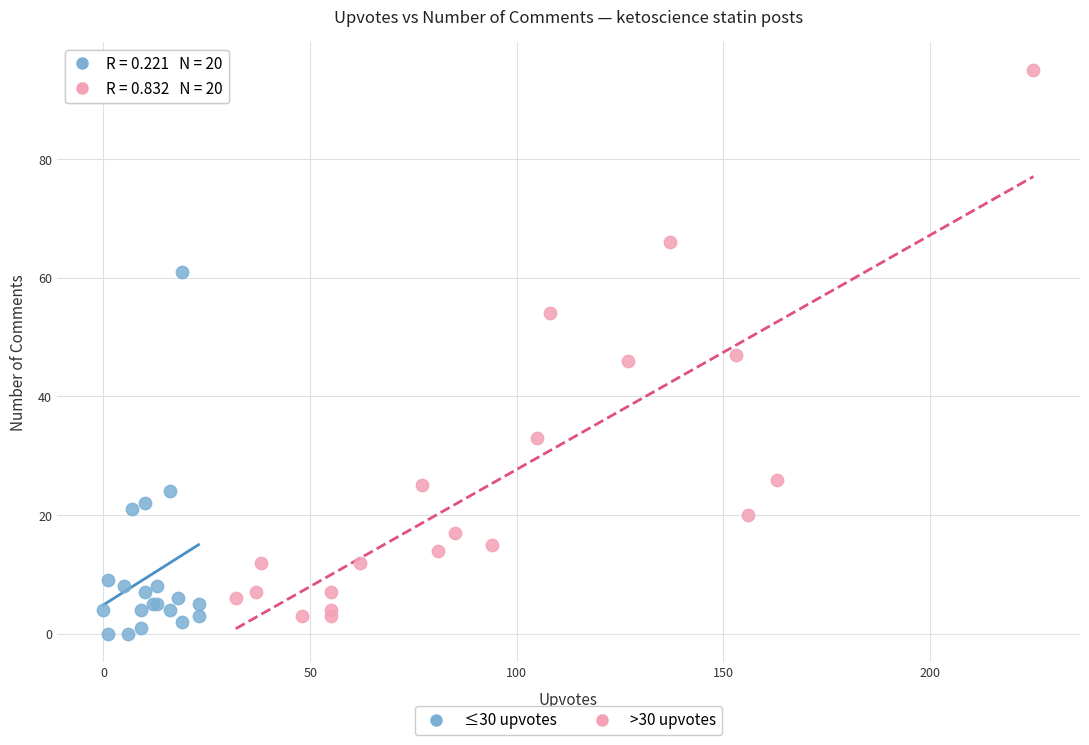

Which series has the largest Y range (max minus min)?

>30 upvotes